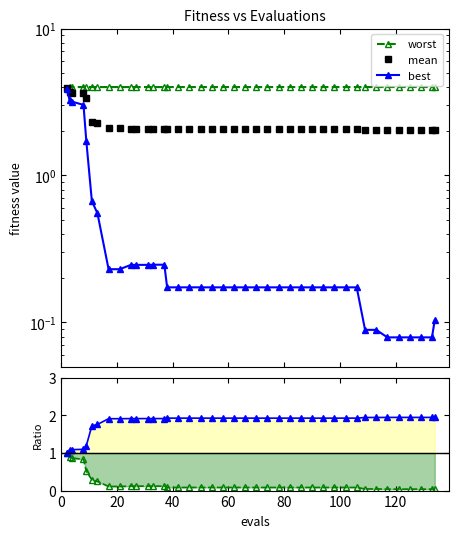

Reading left to right, list all the values displayed in this chart.

worst: 4.0	4.0	4.0	4.0	4.0	4.0	4.0	4.0	4.0	4.0	4.0	4.0	4.0	4.0	4.0	4.0	4.0	4.0	4.0	4.0	4.0	4.0	4.0	4.0	4.0	4.0	4.0	4.0	4.0	4.0	4.0	4.0	4.0	4.0	4.0	4.0	4.0	4.0	4.0	4.0
mean: 3.9	3.7	3.7	3.6	3.3	2.3	2.3	2.1	2.1	2.1	2.1	2.1	2.1	2.1	2.1	2.1	2.1	2.1	2.1	2.1	2.1	2.1	2.1	2.1	2.1	2.1	2.1	2.1	2.1	2.1	2.1	2.1	2.1	2.1	2.1	2.1	2.1	2.1	2.1	2.1
best: 3.9	3.3	3.2	3.0	1.7	0.7	0.6	0.2	0.2	0.2	0.2	0.2	0.2	0.2	0.2	0.2	0.2	0.2	0.2	0.2	0.2	0.2	0.2	0.2	0.2	0.2	0.2	0.2	0.2	0.2	0.2	0.2	0.1	0.1	0.1	0.1	0.1	0.1	0.1	0.1
best/mean: 1.0	0.9	0.9	0.8	0.5	0.3	0.2	0.1	0.1	0.1	0.1	0.1	0.1	0.1	0.1	0.1	0.1	0.1	0.1	0.1	0.1	0.1	0.1	0.1	0.1	0.1	0.1	0.1	0.1	0.1	0.1	0.1	0.0	0.0	0.0	0.0	0.0	0.0	0.0	0.1
worst/mean: 1.0	1.1	1.1	1.1	1.2	1.7	1.8	1.9	1.9	1.9	1.9	1.9	1.9	1.9	1.9	1.9	1.9	1.9	1.9	1.9	1.9	1.9	1.9	1.9	1.9	1.9	1.9	1.9	1.9	1.9	1.9	1.9	1.9	1.9	1.9	1.9	1.9	1.9	1.9	1.9